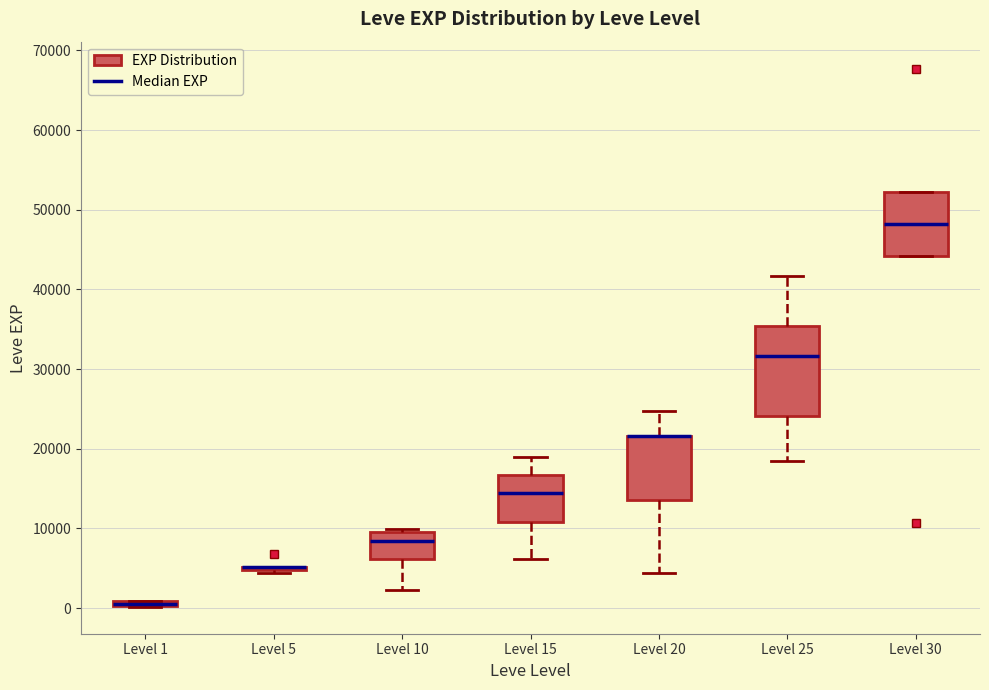

Comparing the boxes themselves (not the whiskers), which one is the tallest?

Level 25